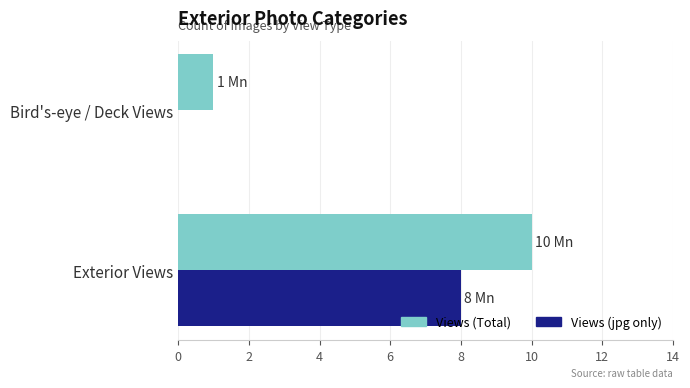

Which category has the highest value in the Views (Total) series?

Exterior Views